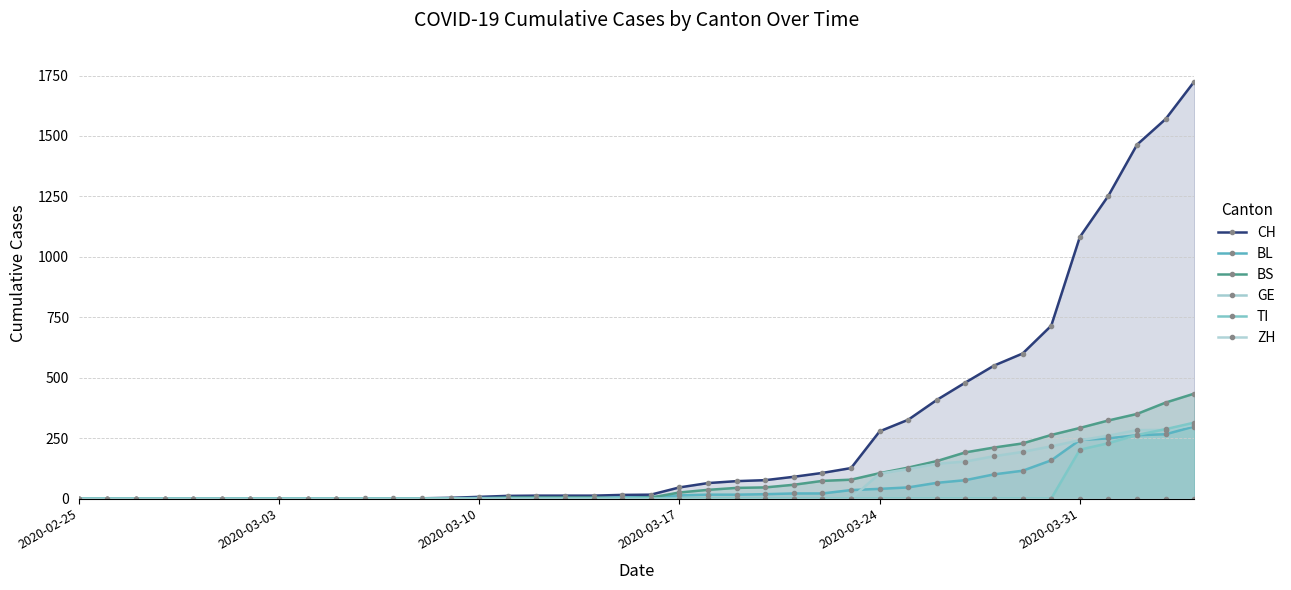

How many values in BL are above zero?

27